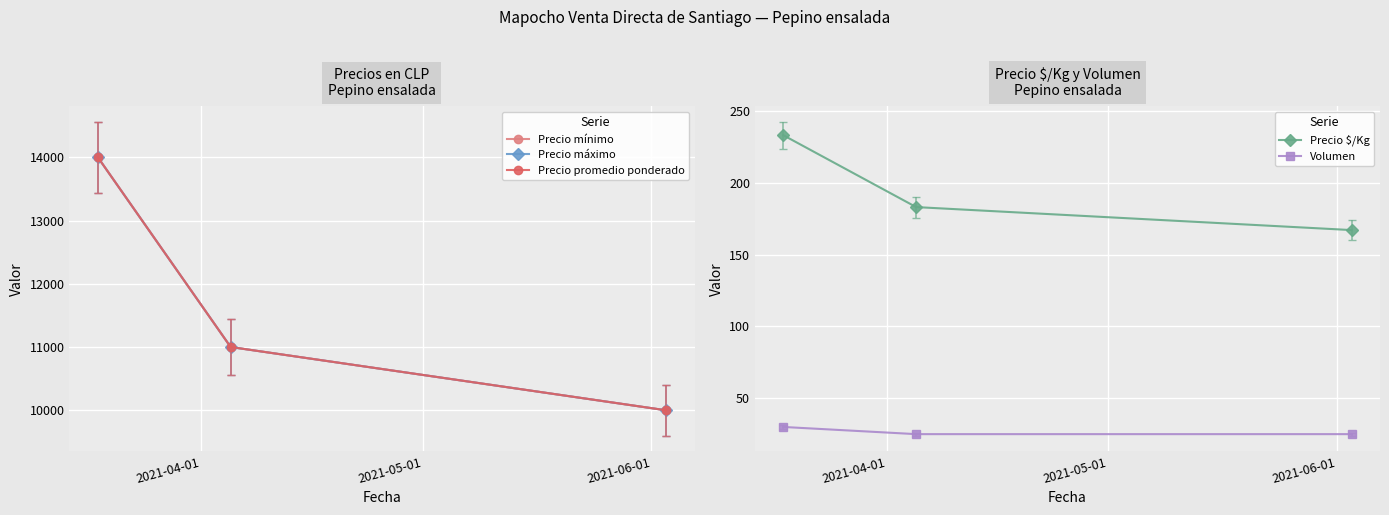

What is the value of the Precio $/Kg point at the 1st from the left?

233